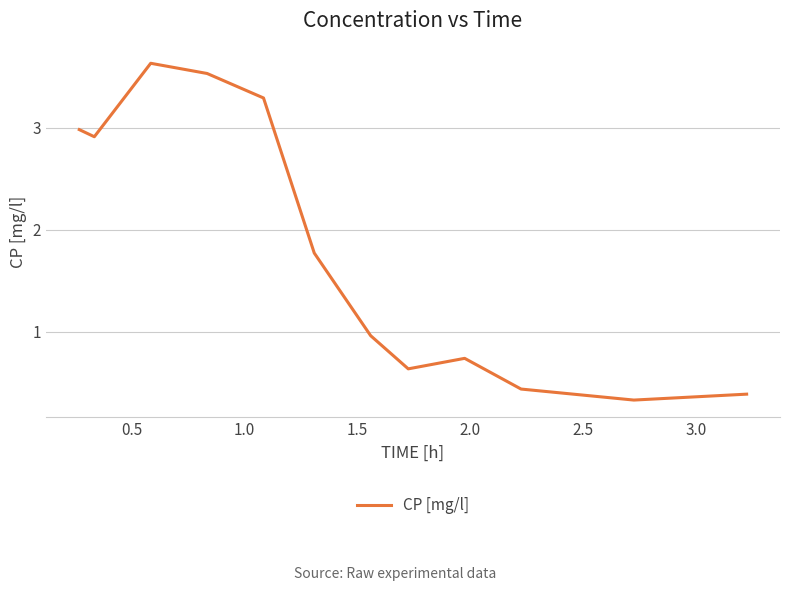

What is the difference between the maximum and minimum values?

3.3